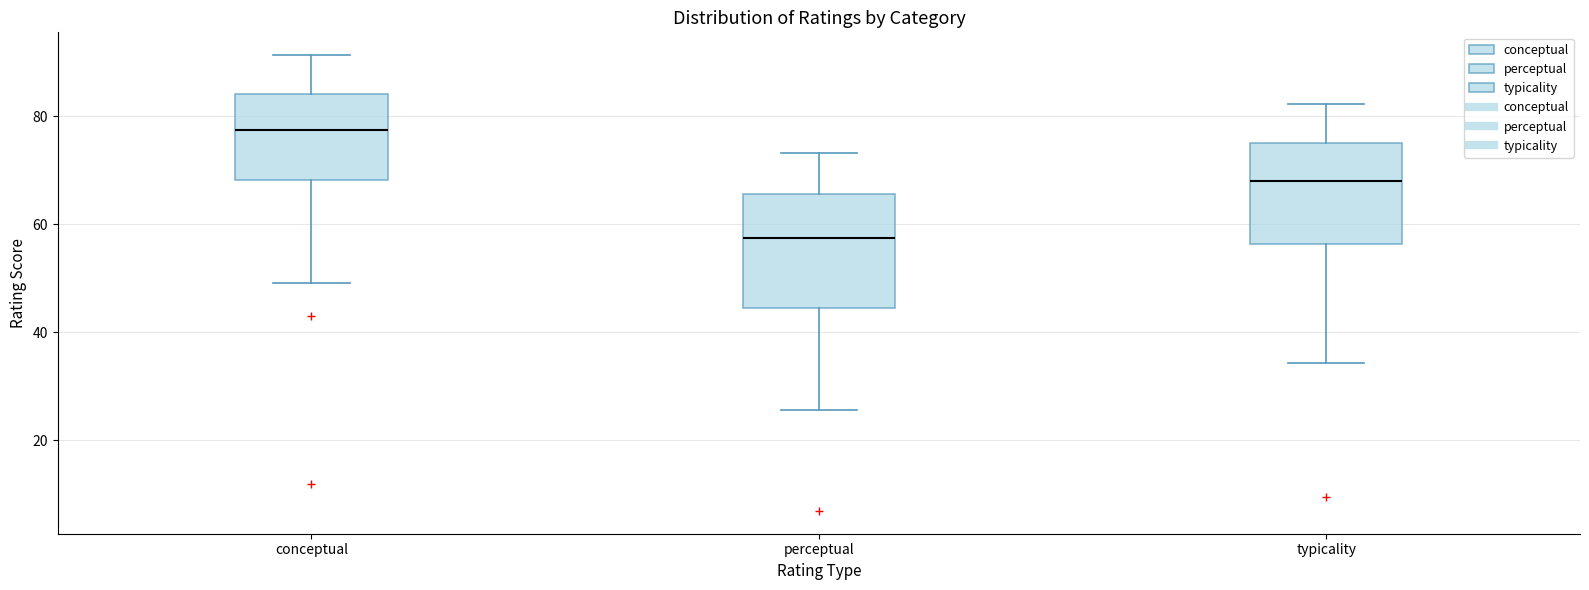

Reading left to right, read every box against the y-axis: the position of its median line, the range the box covers, and the ends of its whiskers. The values are not printed on the chart, so give them approximately, as read against the axis.

conceptual: median 78, box 68 to 84, whiskers 50 to 92
perceptual: median 58, box 44 to 66, whiskers 26 to 74
typicality: median 68, box 56 to 76, whiskers 34 to 82